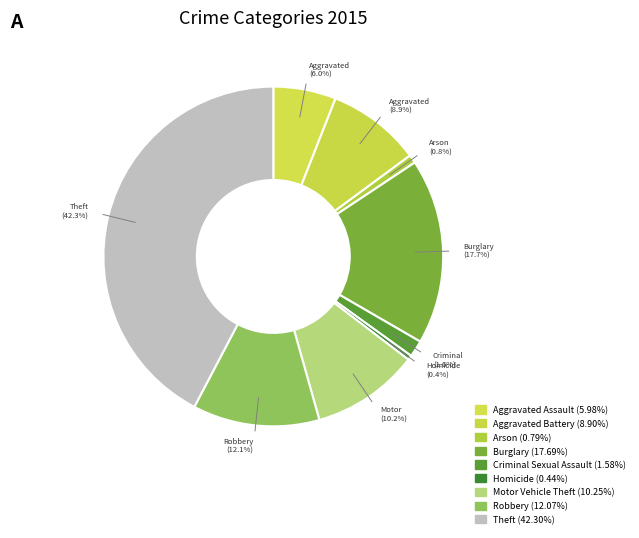

Count the number of slices in the pie.

9